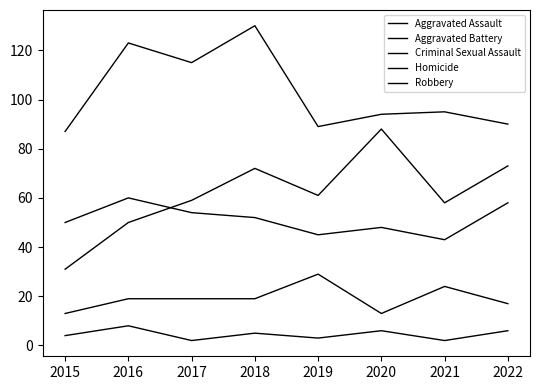

Which label corresponds to the smallest value in the chart?

2017